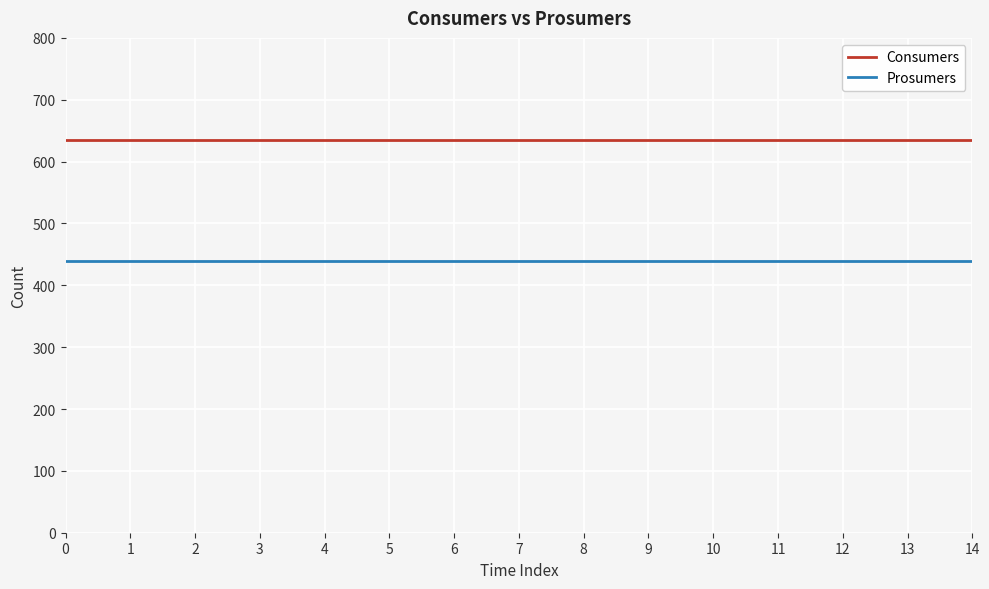

The value of Prosumers at 10 is 440. True or false?

True